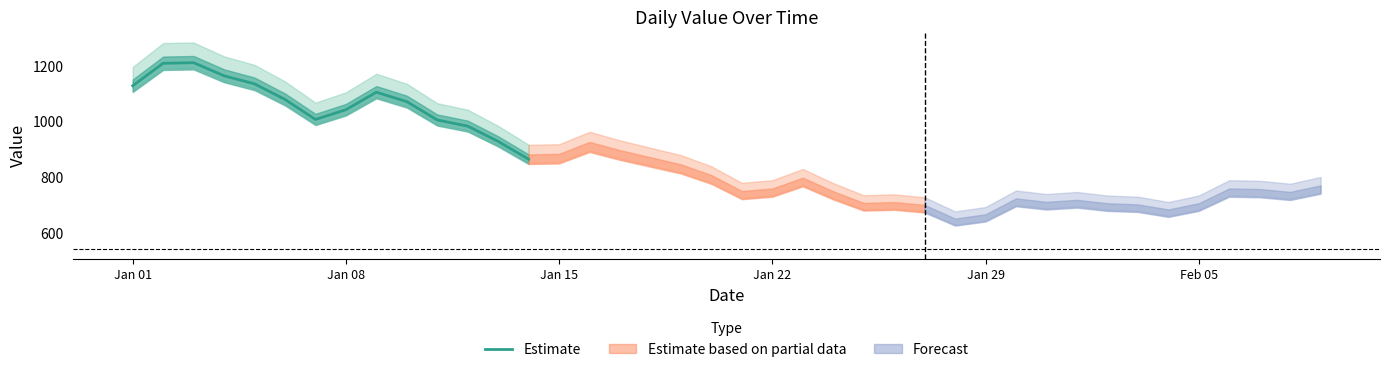

What is the maximum value shown in the chart?

1212